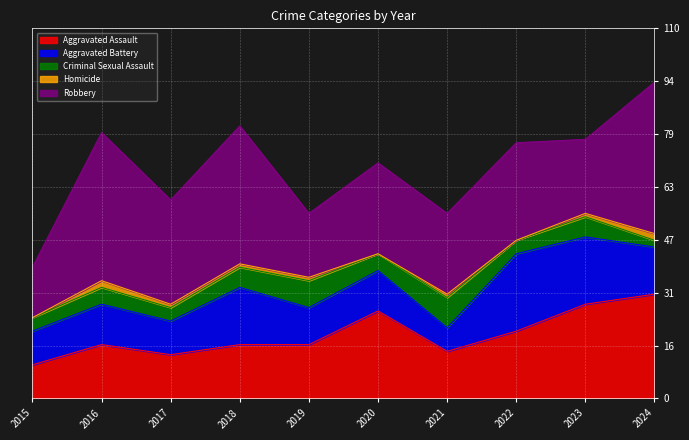

How many values in the Aggravated Assault series exceed 16?

4